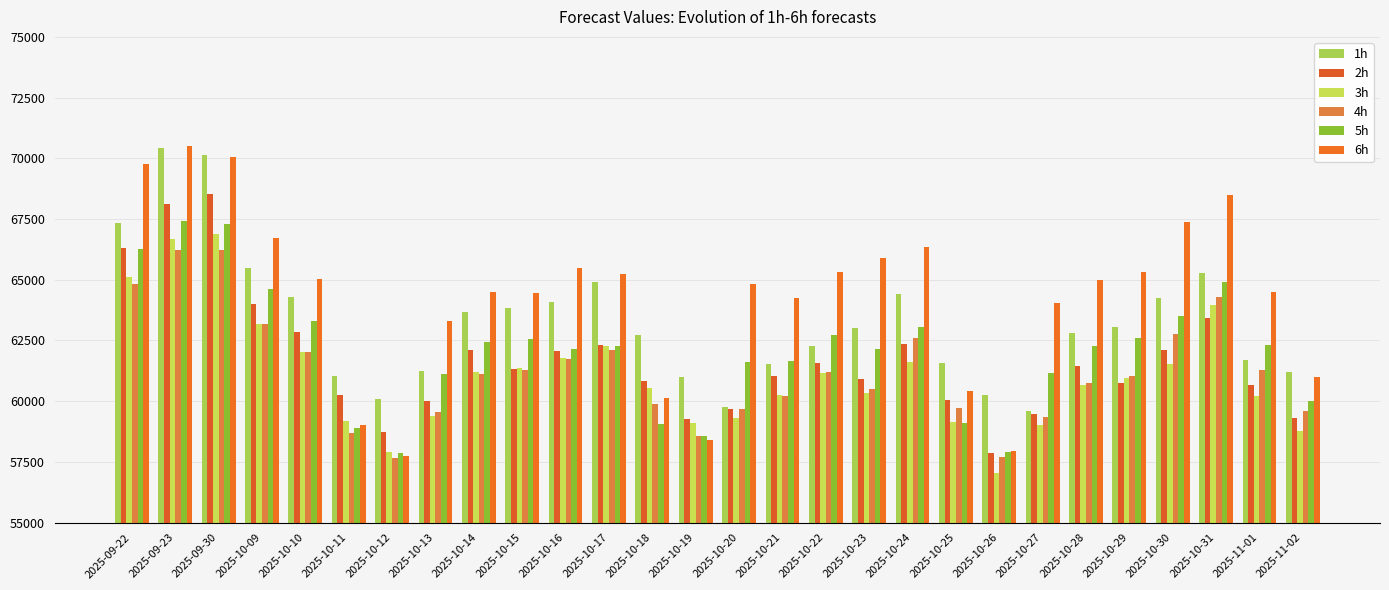

At how many categories does at least one series exceed 69641?

3